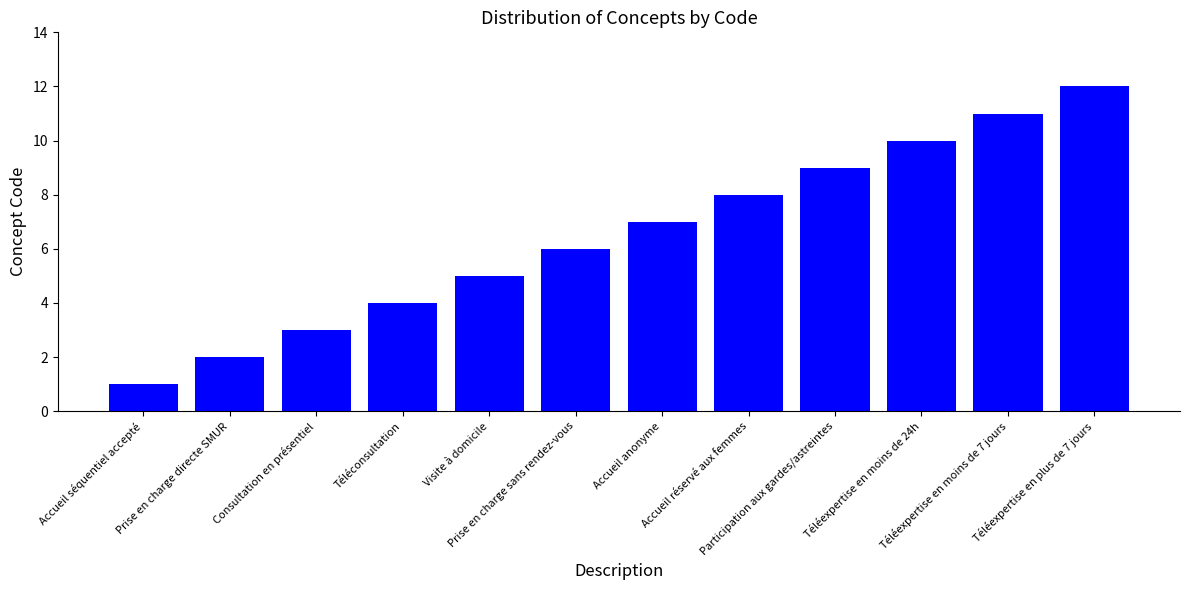

What is the smallest value displayed?

1